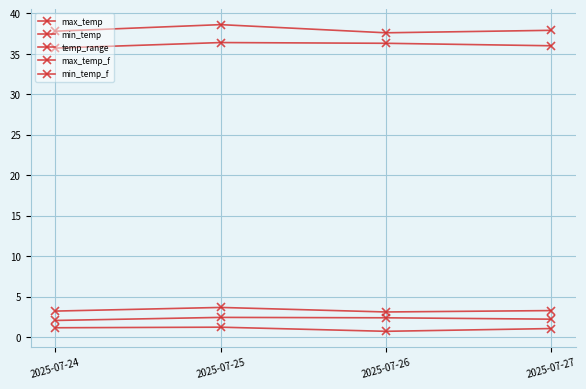

How many distinct data groups are displayed?

5